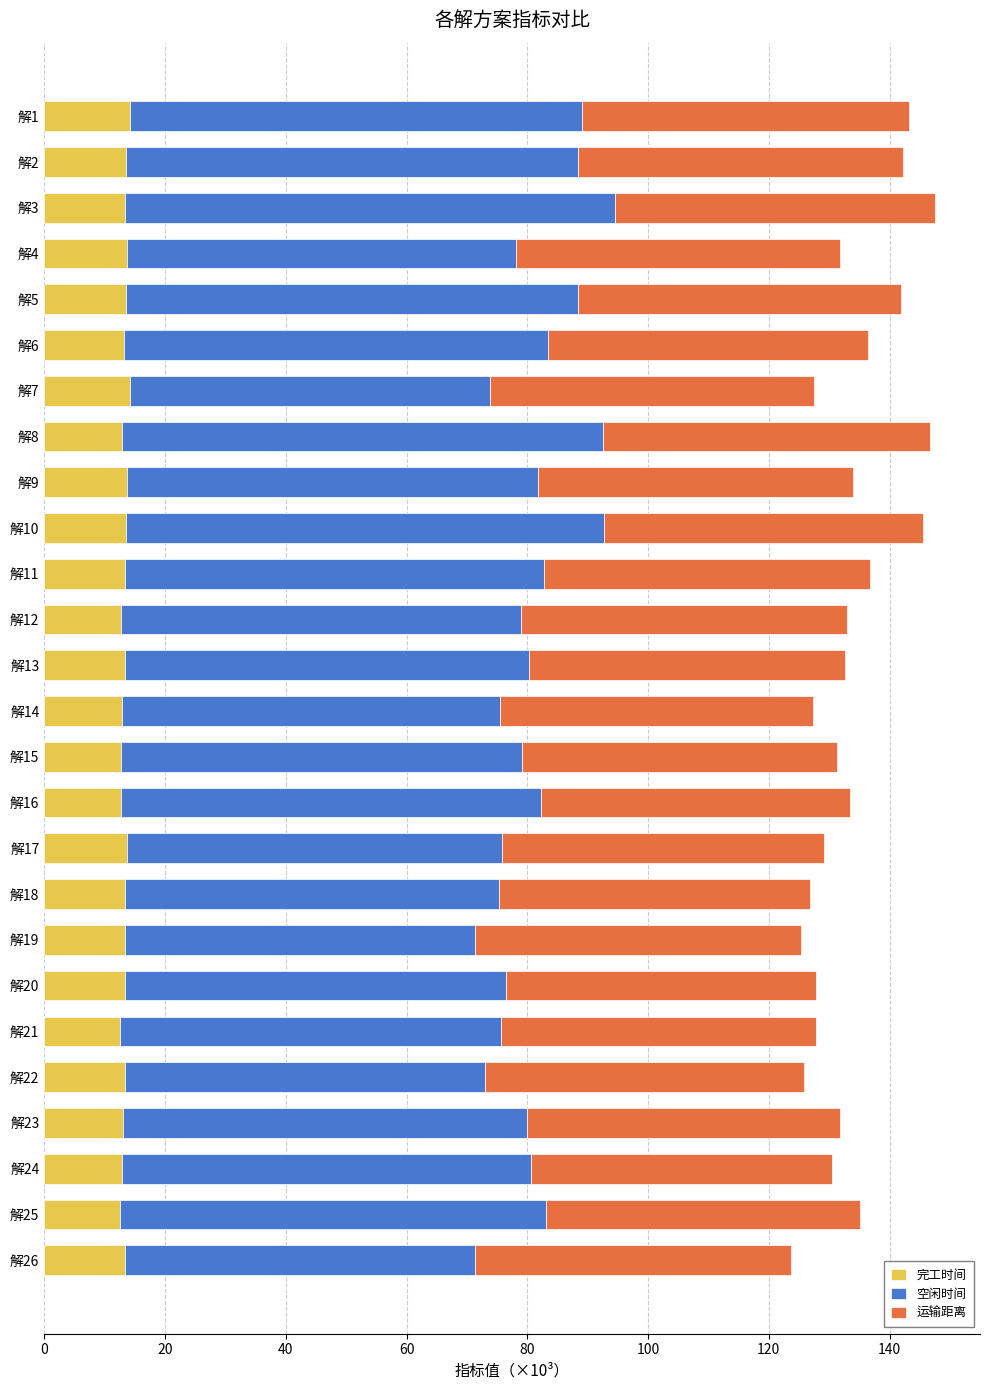

What is the highest value of the 完工时间 series?

14.2